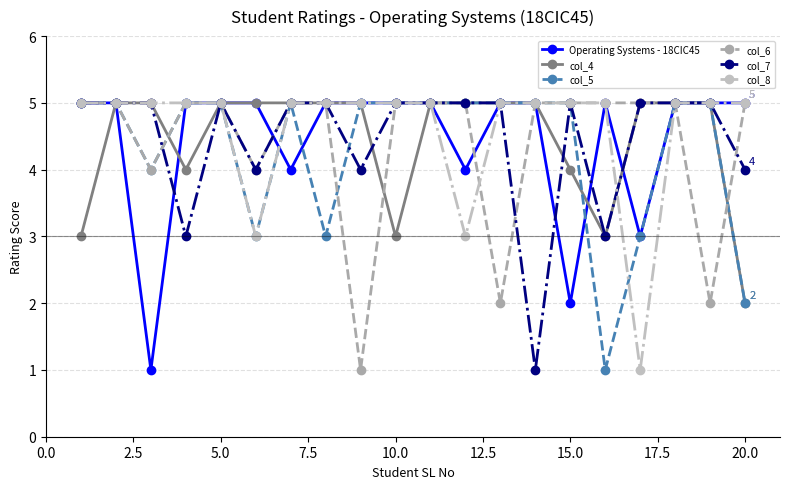

How many distinct data groups are displayed?

6